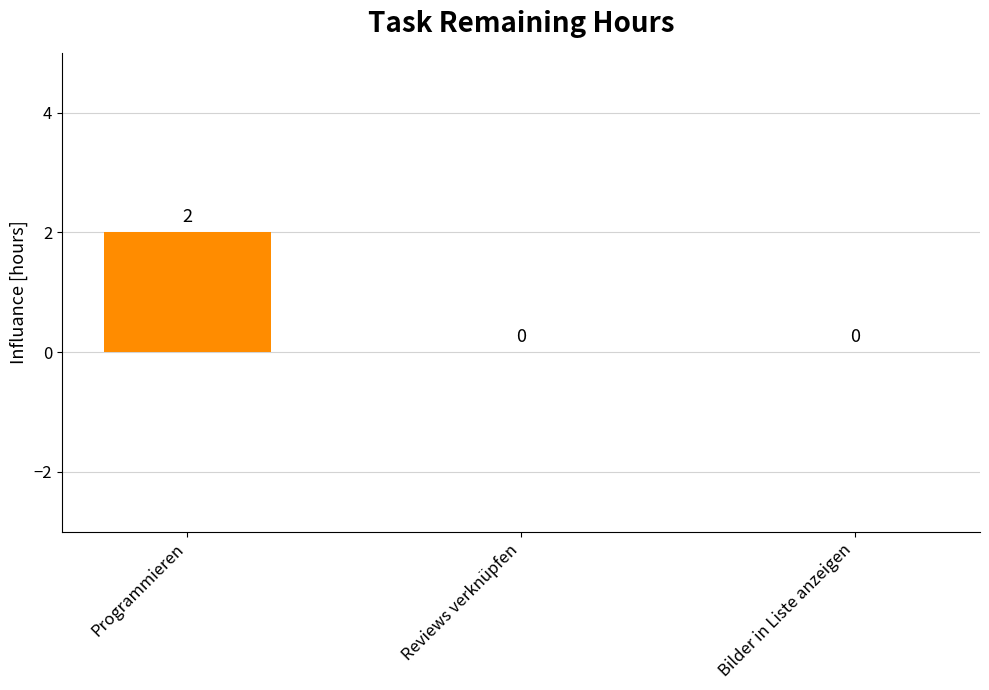

At which category does the chart reach its peak across all series?

Programmieren